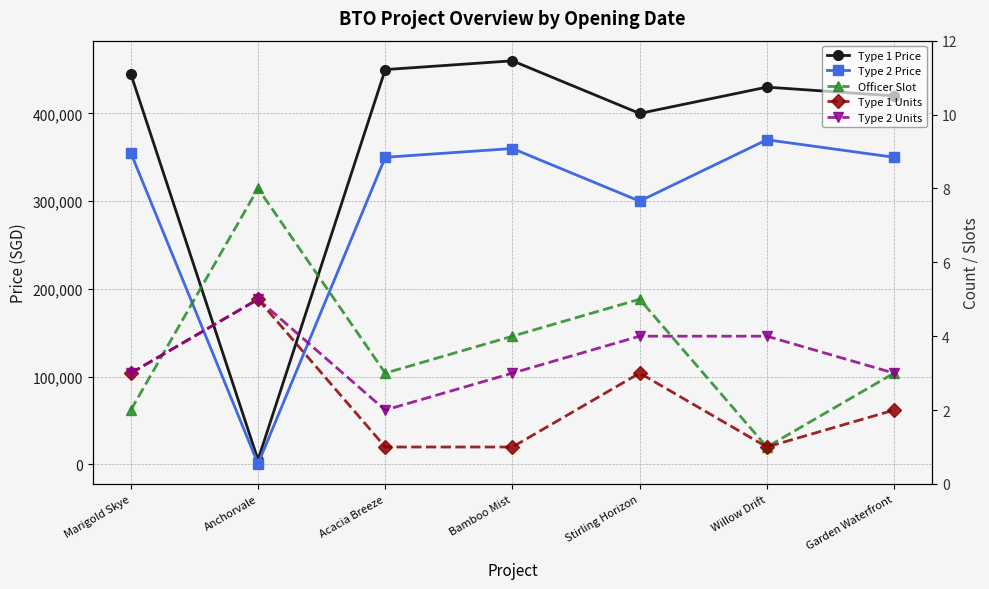

The Type 2 Price series shows 350000 at Garden Waterfront. True or false?

True